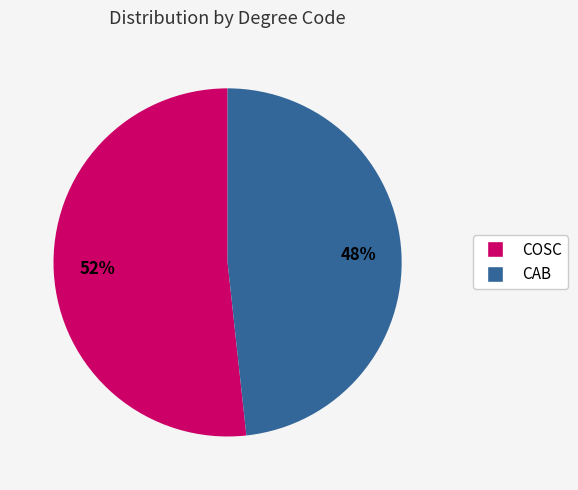

Combined, do CAB and COSC account for over 50%?

Yes